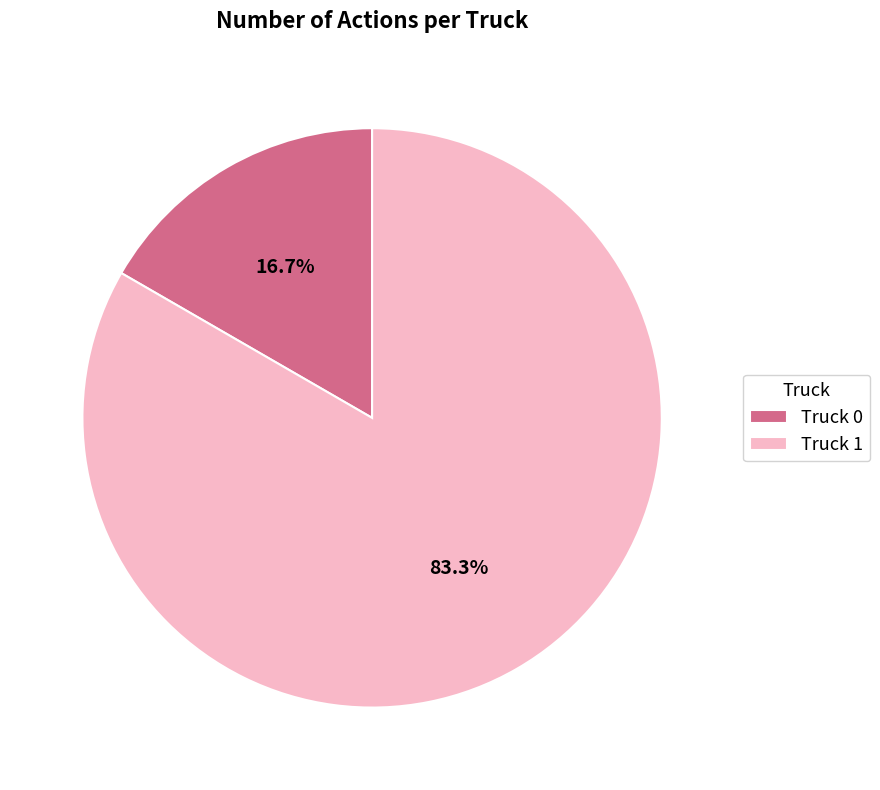

To the nearest percent, what is the difference between the Truck 0 and Truck 1 slice percentages?

67%